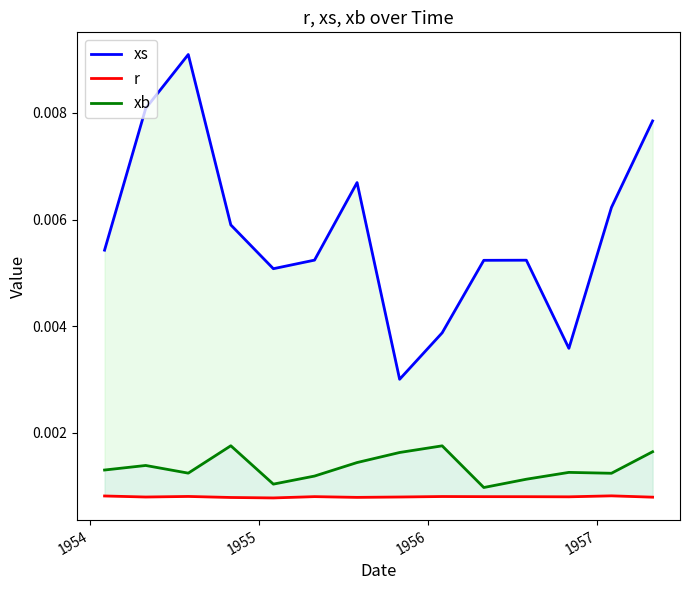

What are all the series names shown in the legend?

xs, r, xb